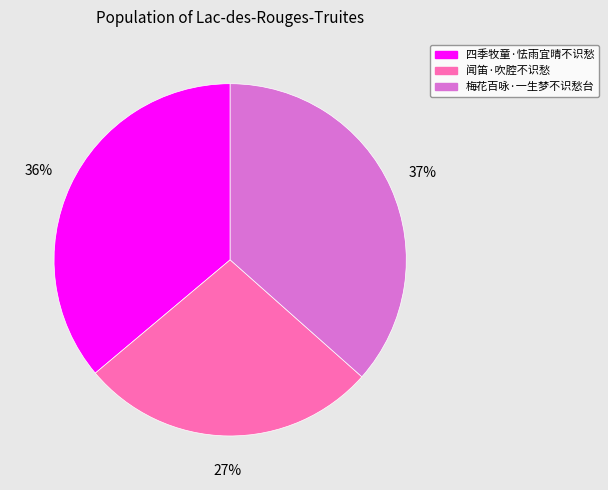

Is the sum of 梅花百咏·一生梦不识愁台 and 四季牧童·怯雨宜晴不识愁 greater than half?

Yes